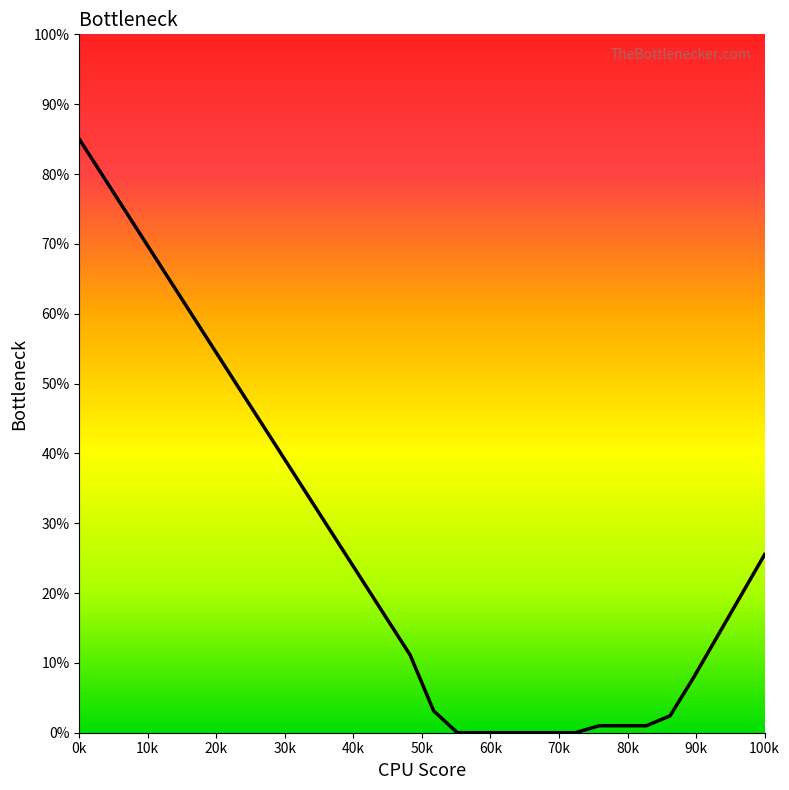

What is the average value?

26.5